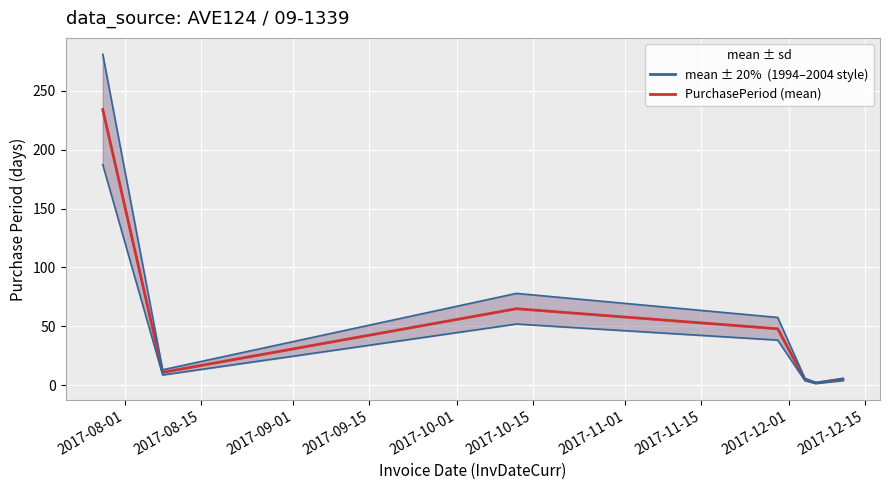

At 2017-09-01, list the series in order from smallest to largest.

PurchasePeriod, PurchasePeriod ± 20%